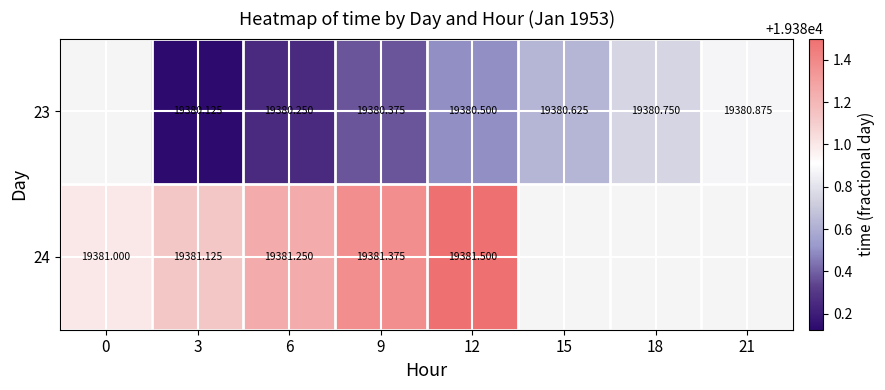

Rank the series by their average value, from lowest to highest.

23, 24